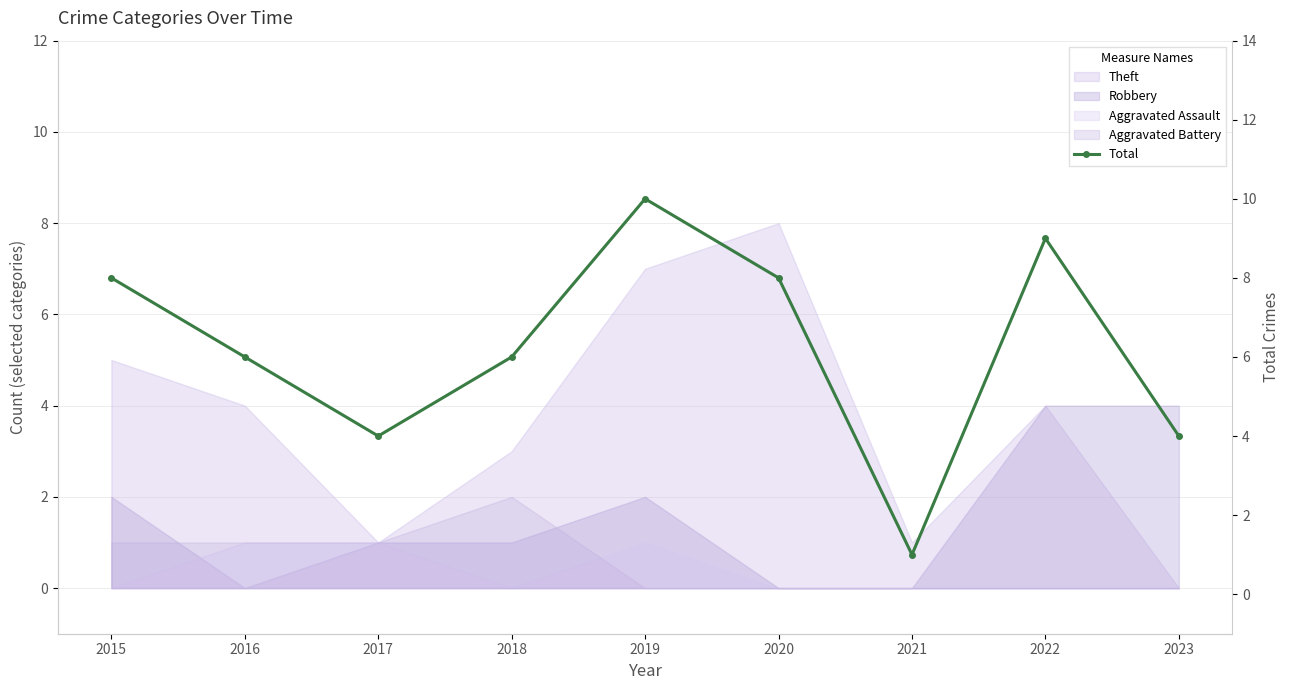

What is the change in value from 2019 to 2020?

-2